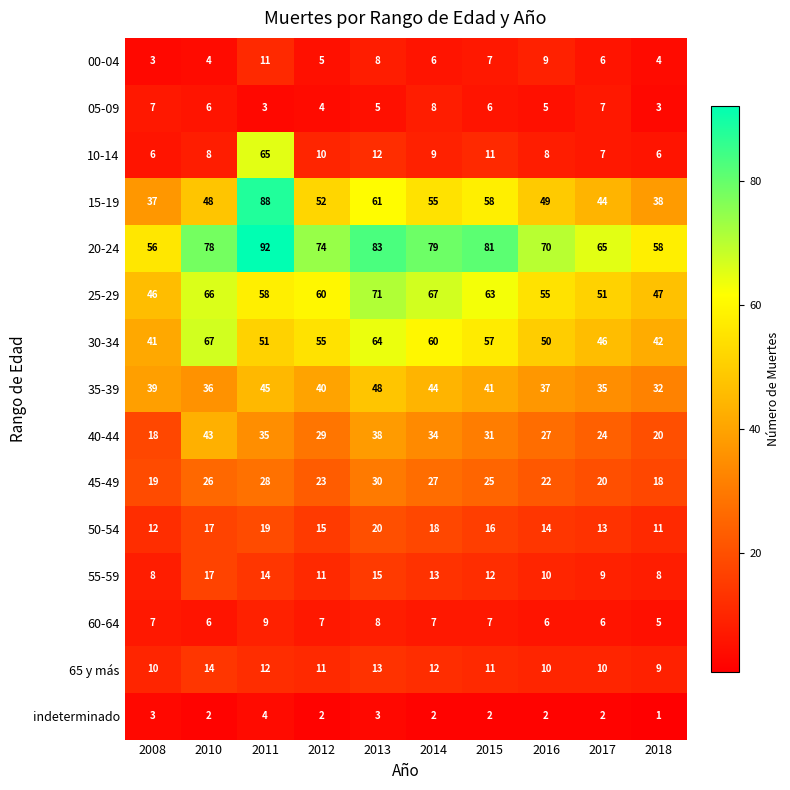

How many 55-59 values are between 9 and 14?

6